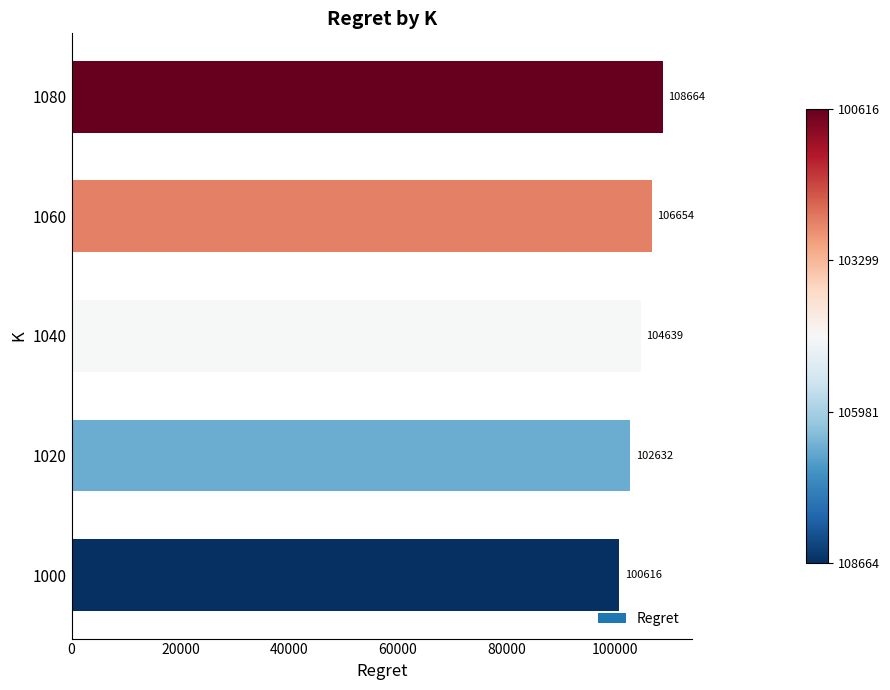

Where is the data nearest to the value 104639?

1040